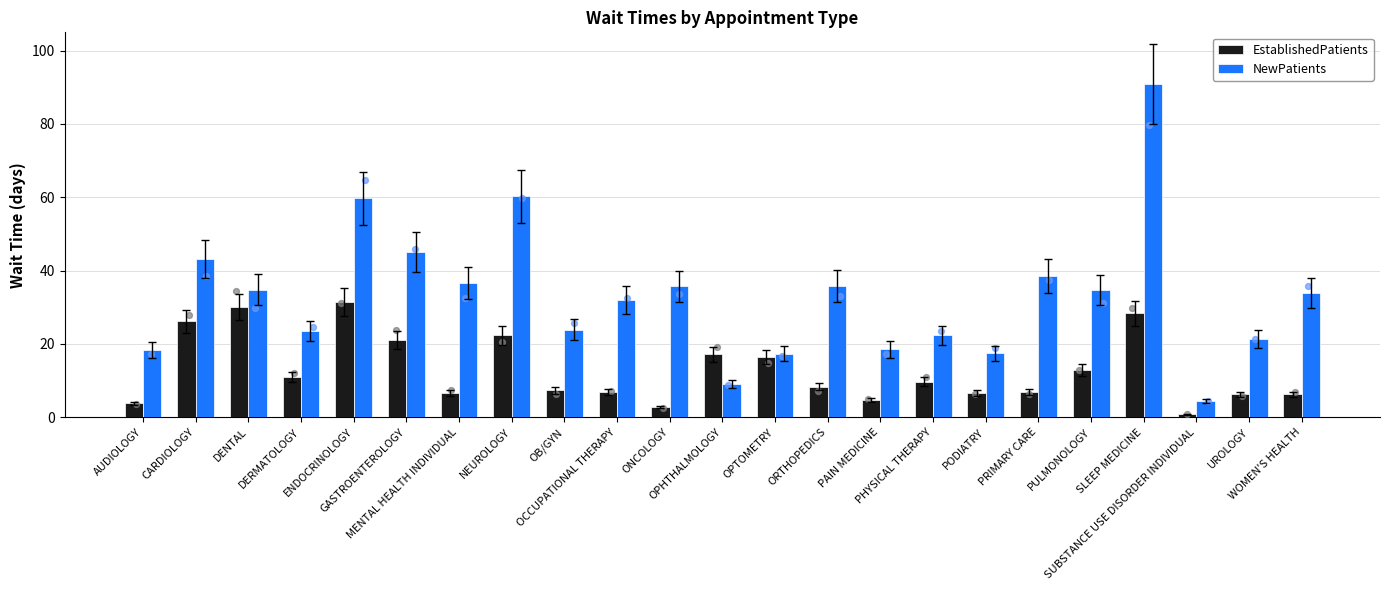

Which series has the largest total across all categories?

NewPatients